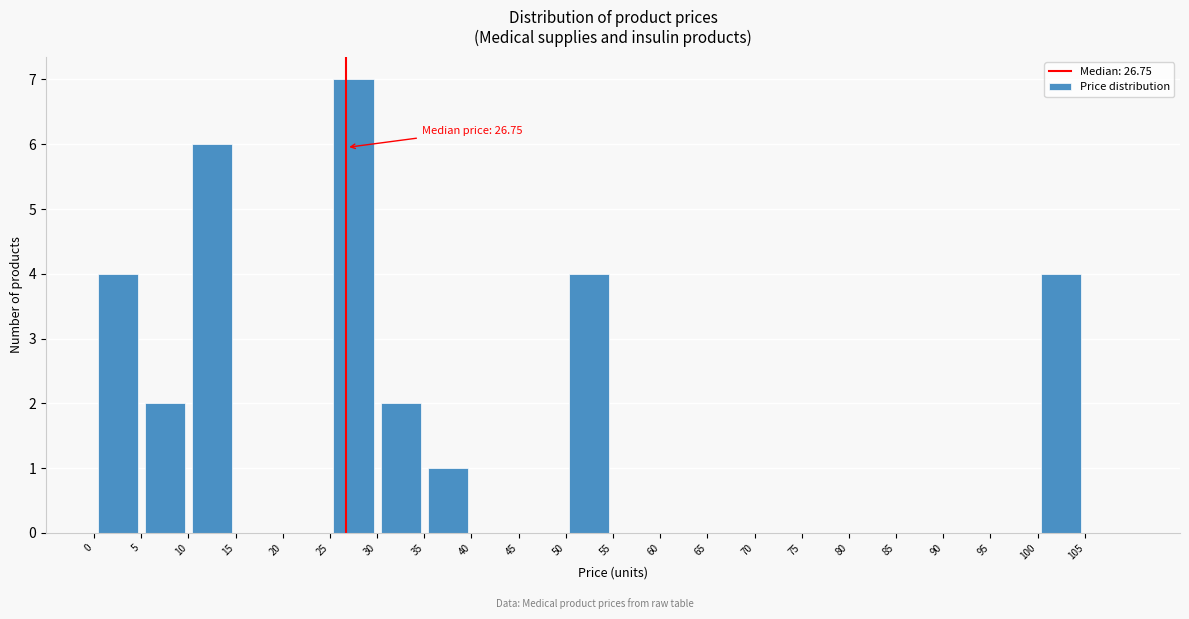

Which range on the x-axis has the tallest bar?

25 to 30